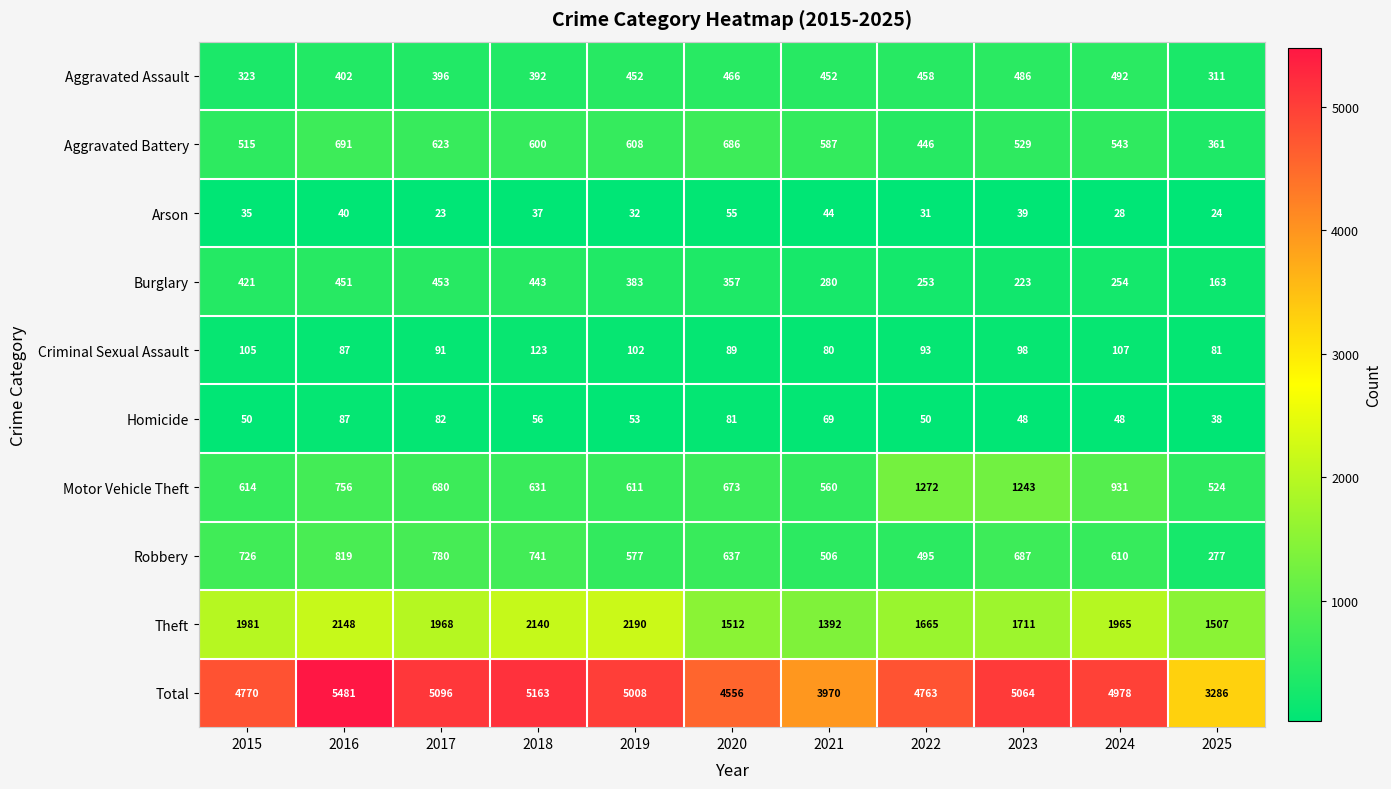

How many distinct data groups are displayed?

10